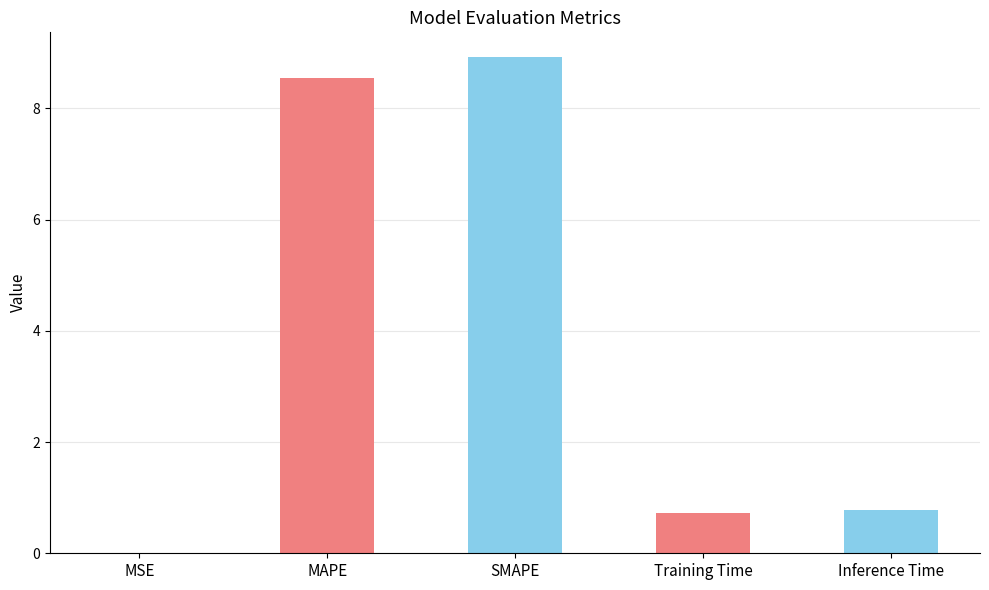

Are the bars horizontal?

No